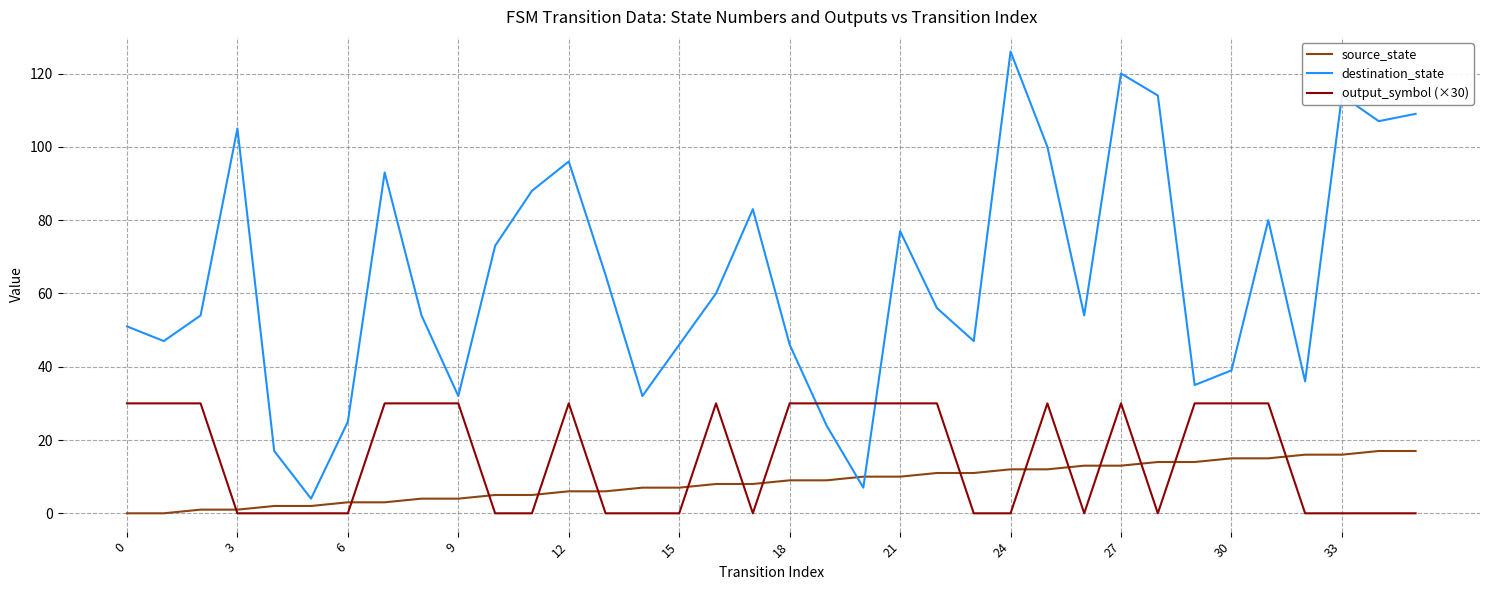

What are all the series names shown in the legend?

source_state, destination_state, output_symbol (×30)